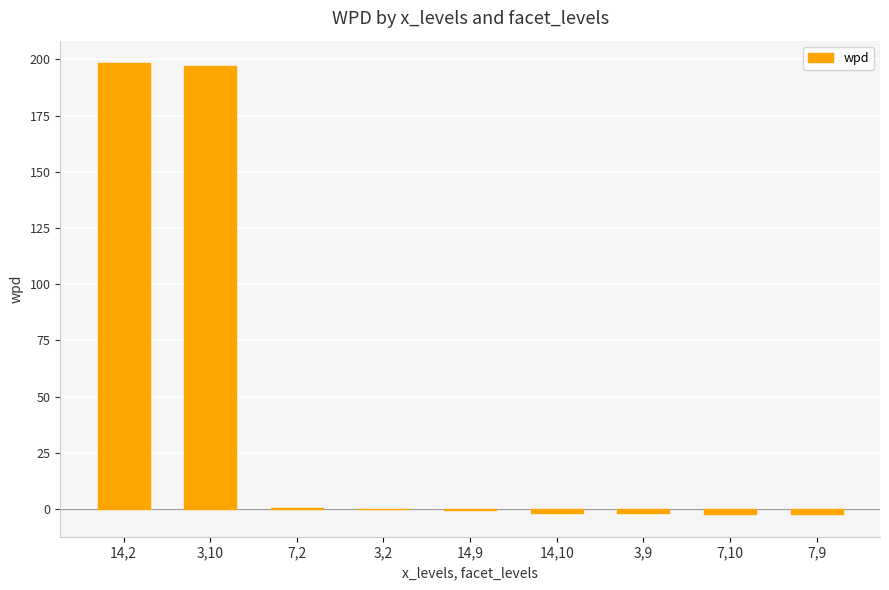

Count the number of categories in the chart.

9